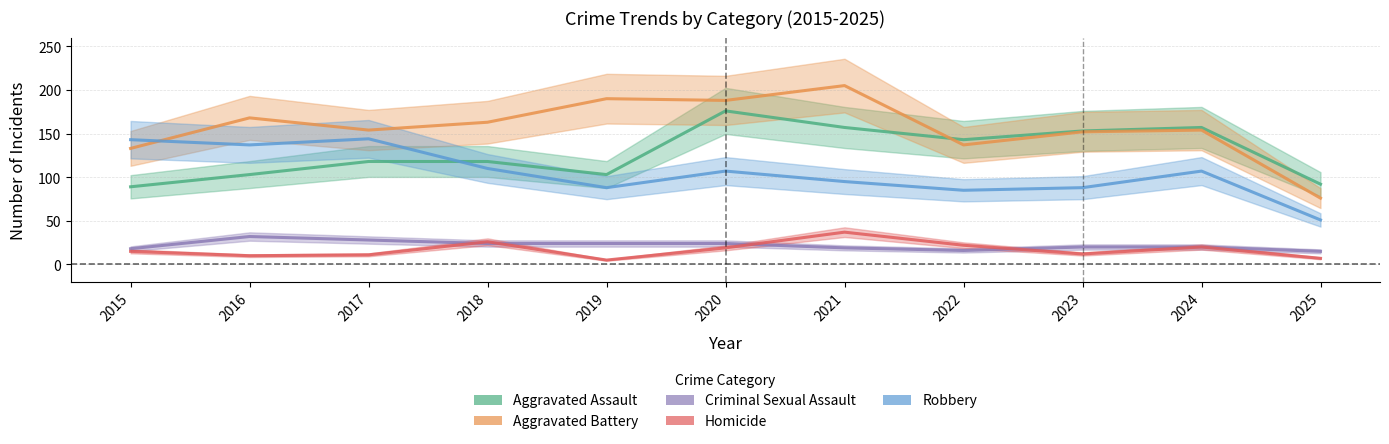

In Robbery, how many points are lower than both neighbors (excluding endpoints)?

3